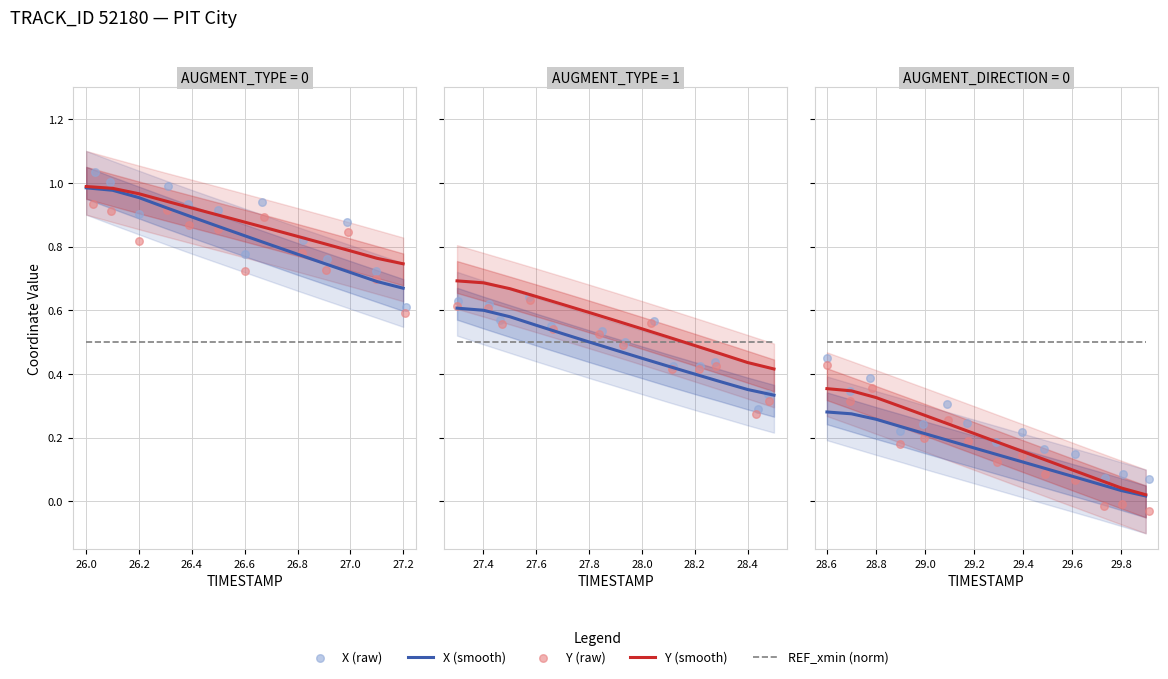

Which series has the largest total across all categories?

REF_xmin (norm)